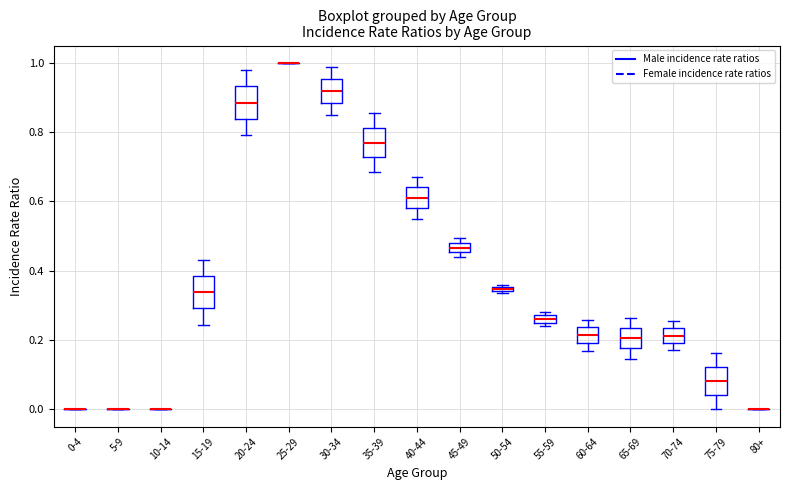

Where is the upper edge of the box for 40-44 on the y-axis? The values are not printed on the chart, so give them approximately, as read against the axis.

0.64